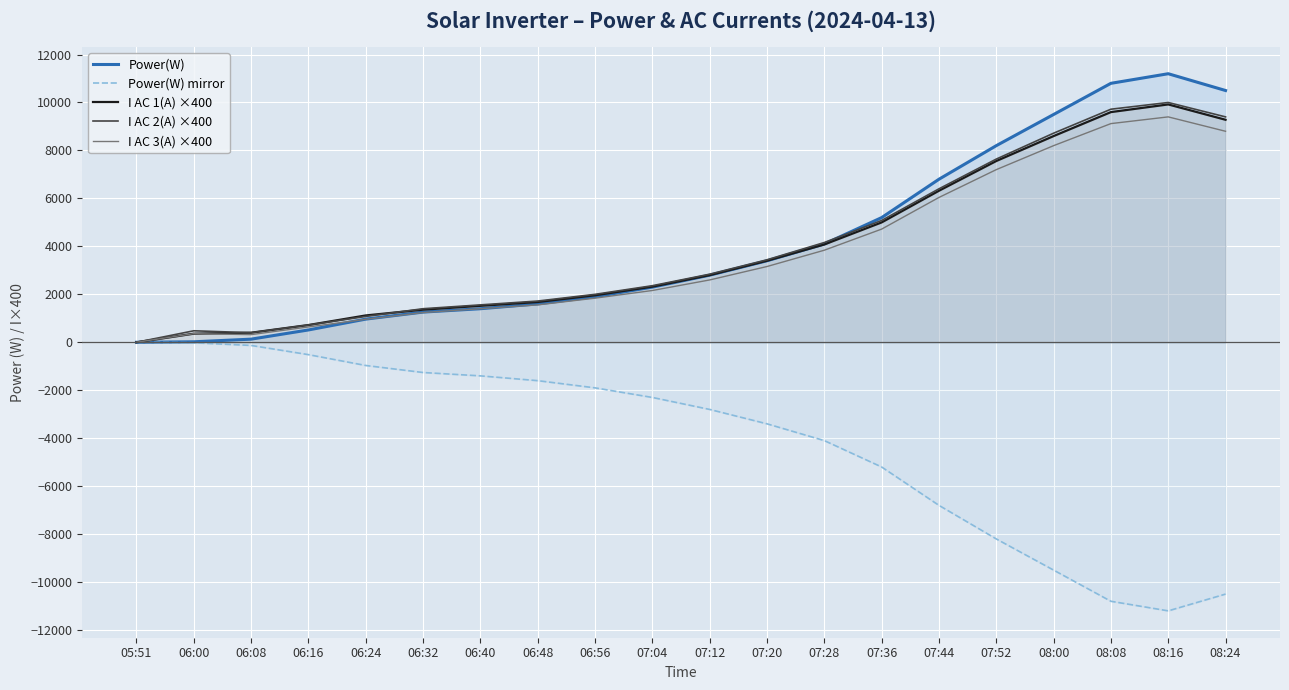

At which label does Power(W) mirror first exceed -2300?

05:51